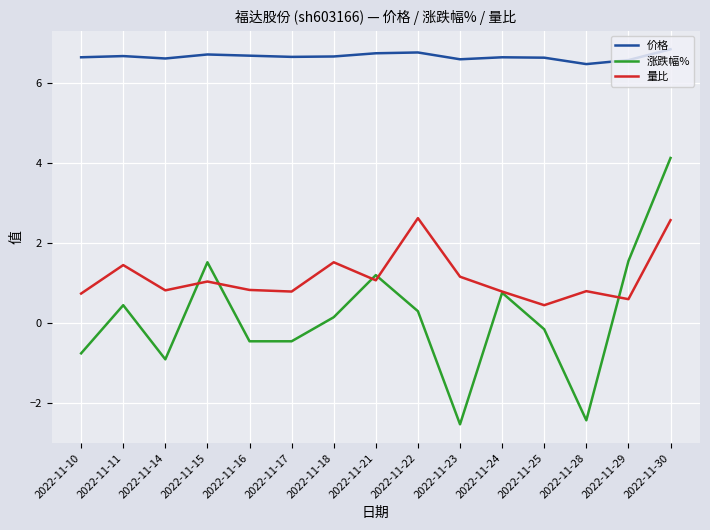

At which label does 涨跌幅% first exceed 0?

2022-11-11